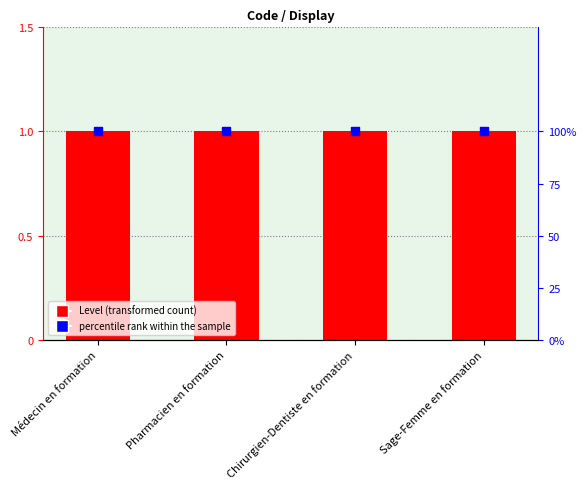

At which category is the sum across all series the highest?

Médecin en formation